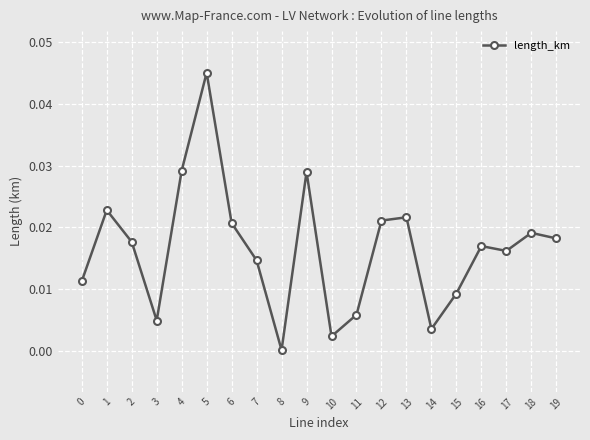

At which category does the data reach its first local peak?

1